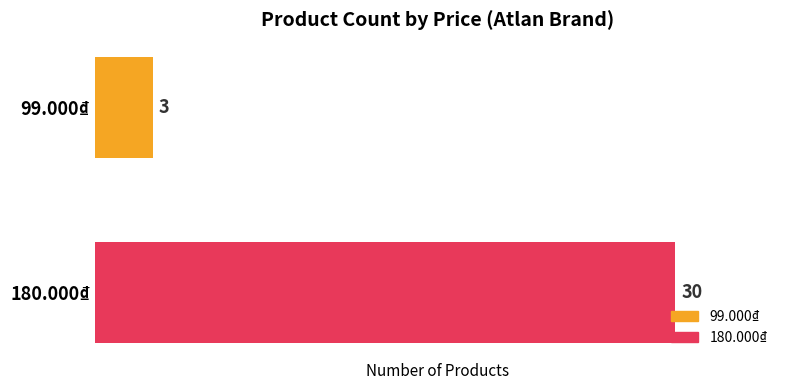

The value at 99.000₫ is 3. True or false?

True